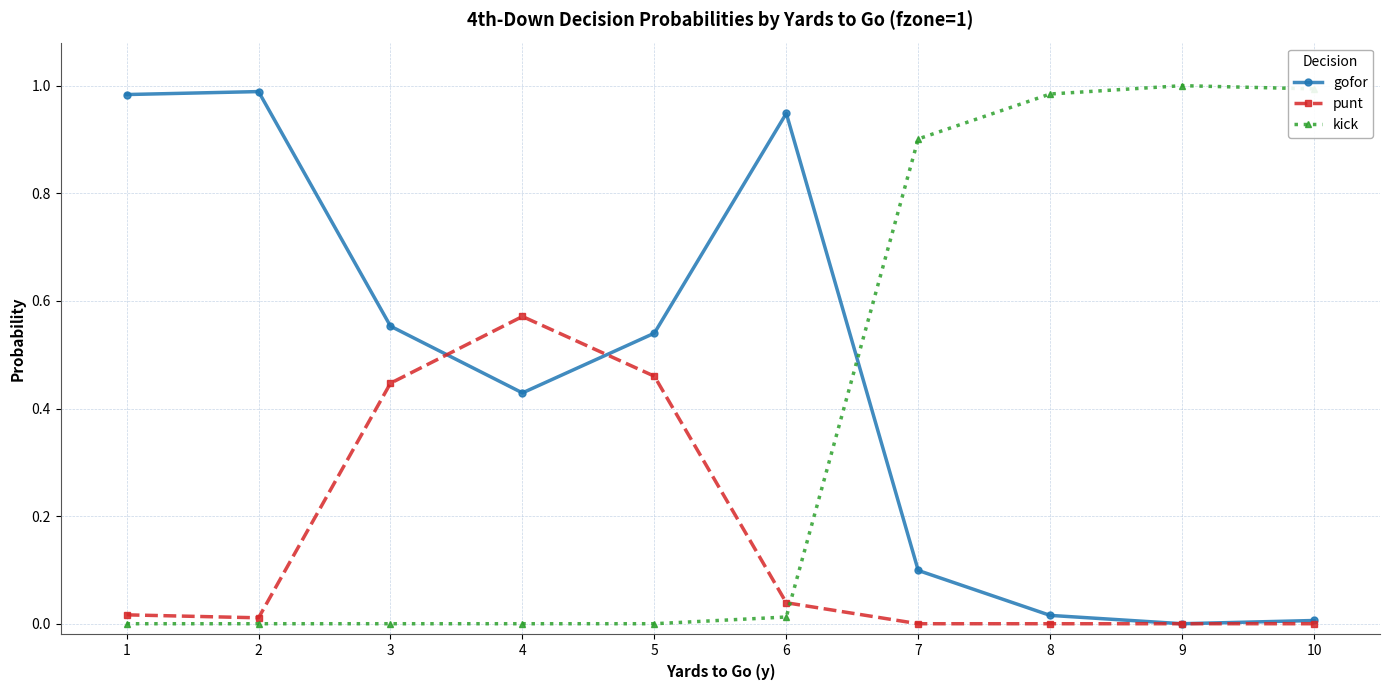

List the series in order of their peak value, highest first.

kick, gofor, punt